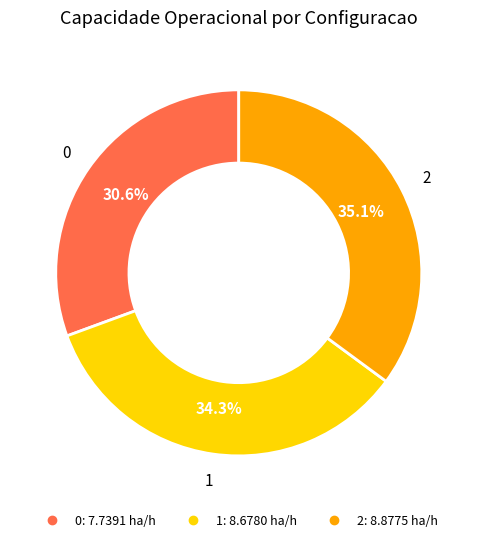

How many segments does this pie chart have?

3